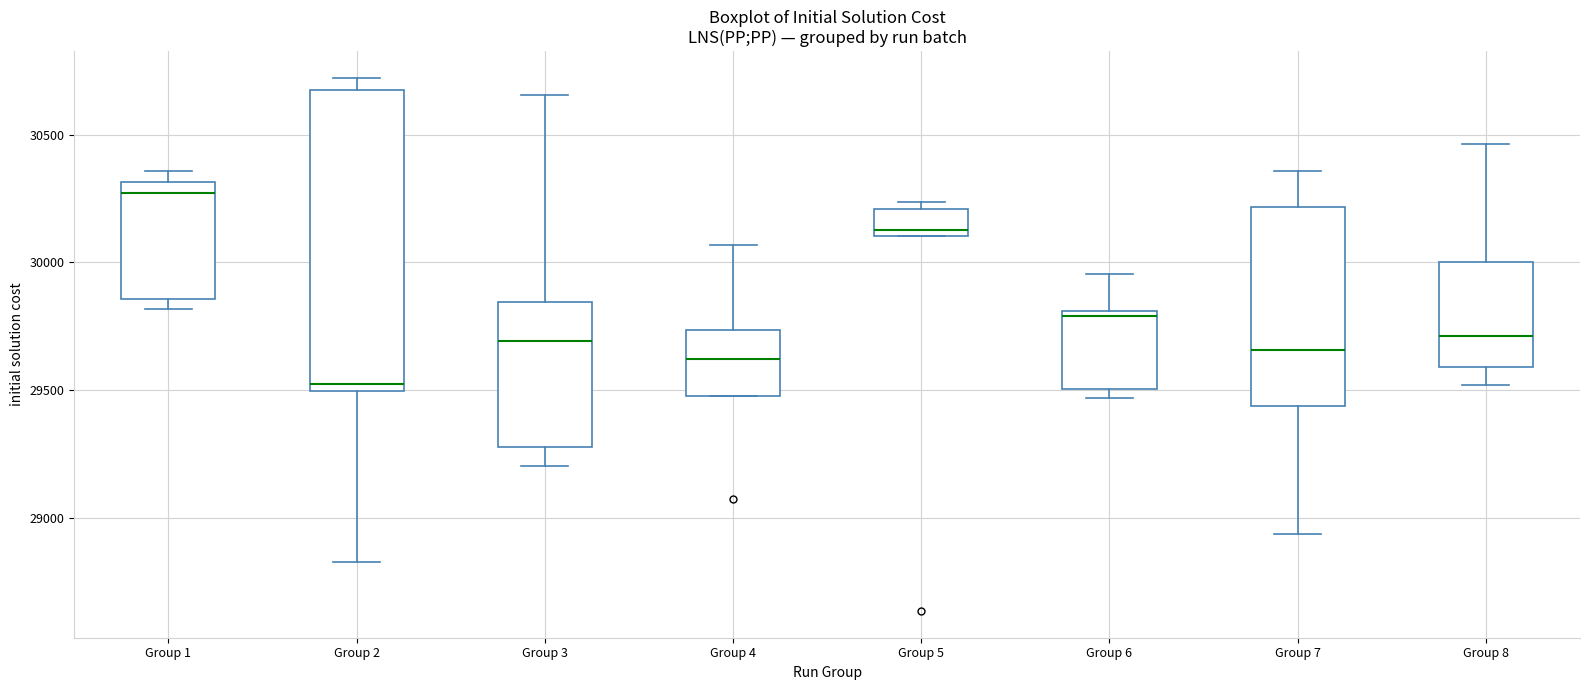

Where is the upper edge of the box for Group 3 on the y-axis? The values are not printed on the chart, so give them approximately, as read against the axis.

29850